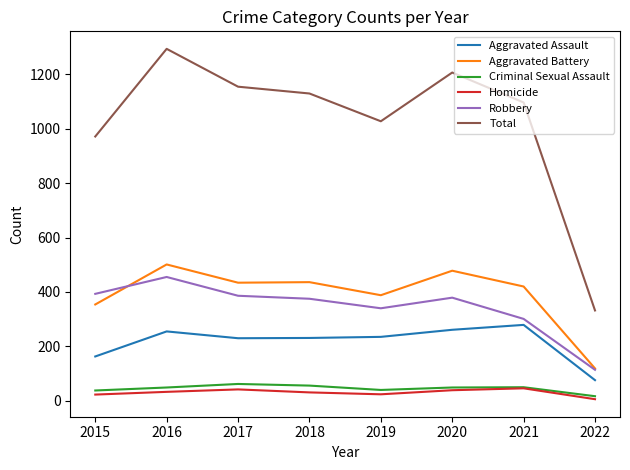

Where is Total nearest to the value 812?

2015